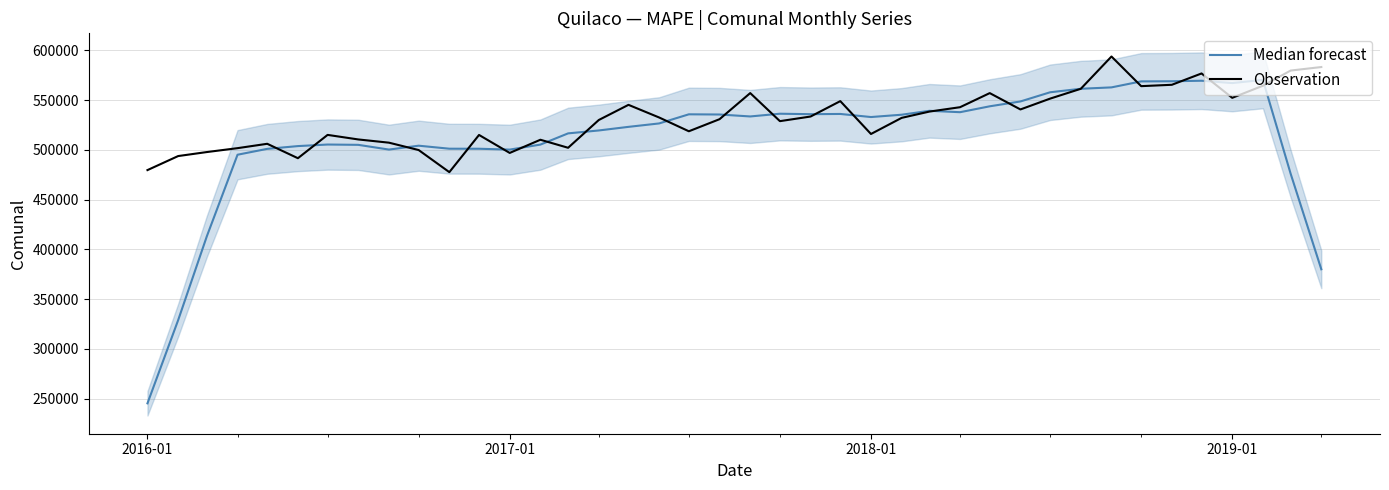

True or false: Observation has a value of 803000.4 at 39.

False